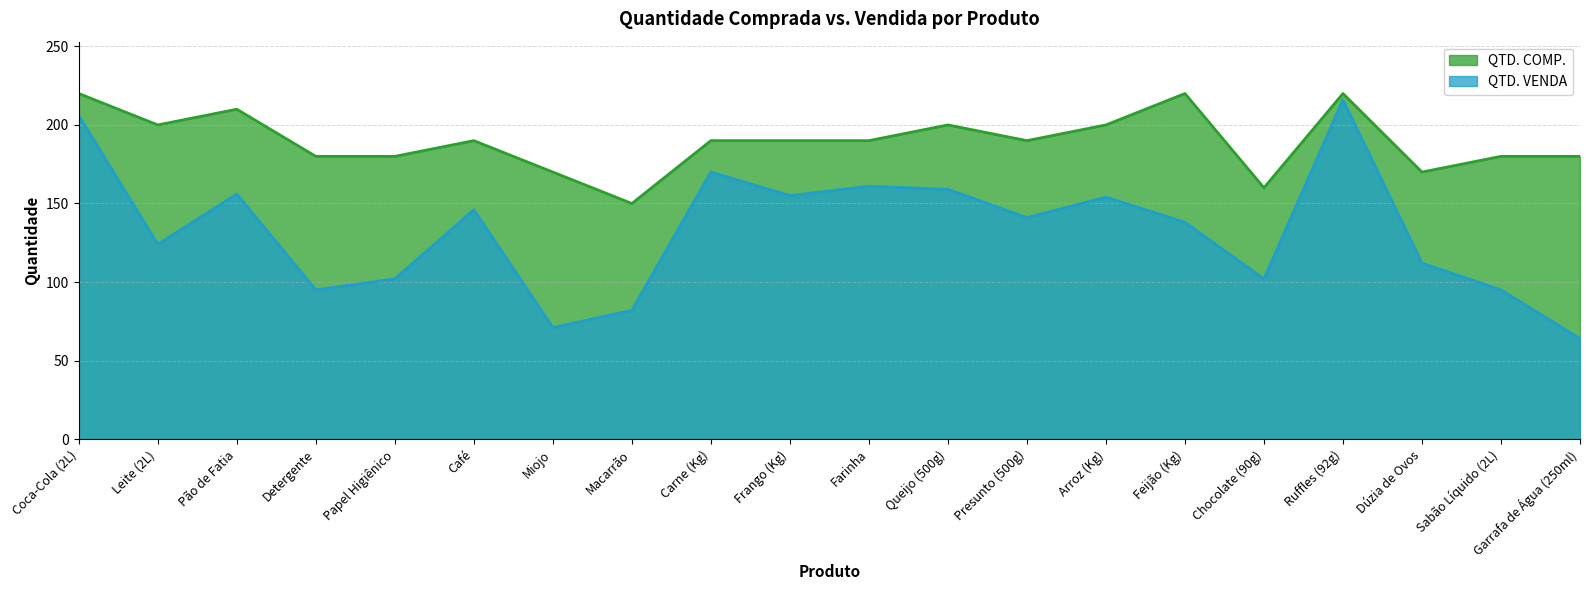

Where is QTD. COMP. nearest to the value 185?

Detergente